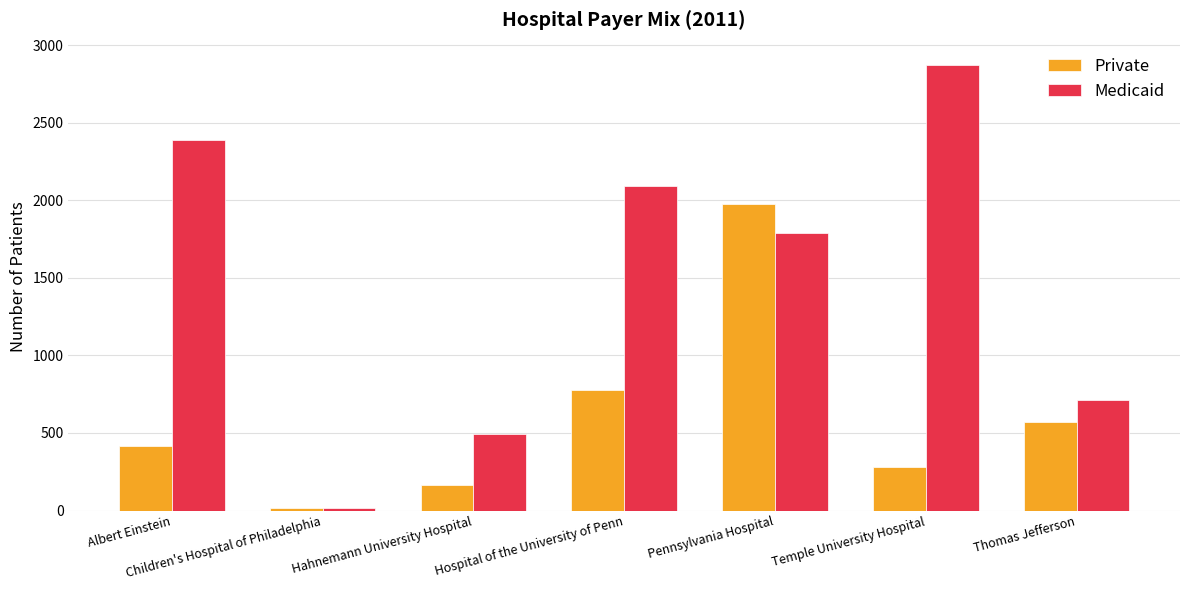

What is the average value of the Private series?

600